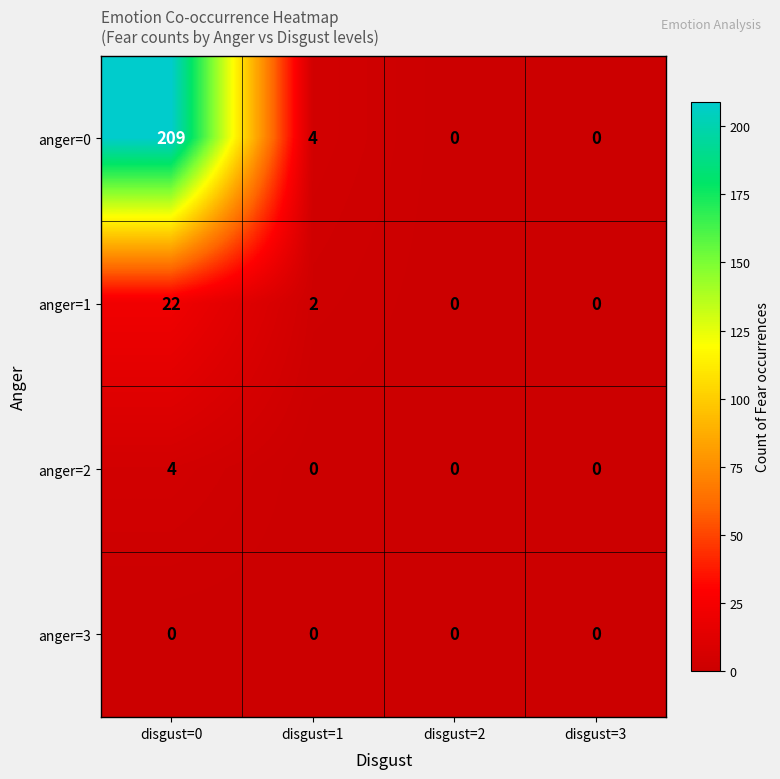

Reading right to left, transcribe all the data shown in this chart.

anger=0: 0	0	4	209
anger=1: 0	0	2	22
anger=2: 0	0	0	4
anger=3: 0	0	0	0